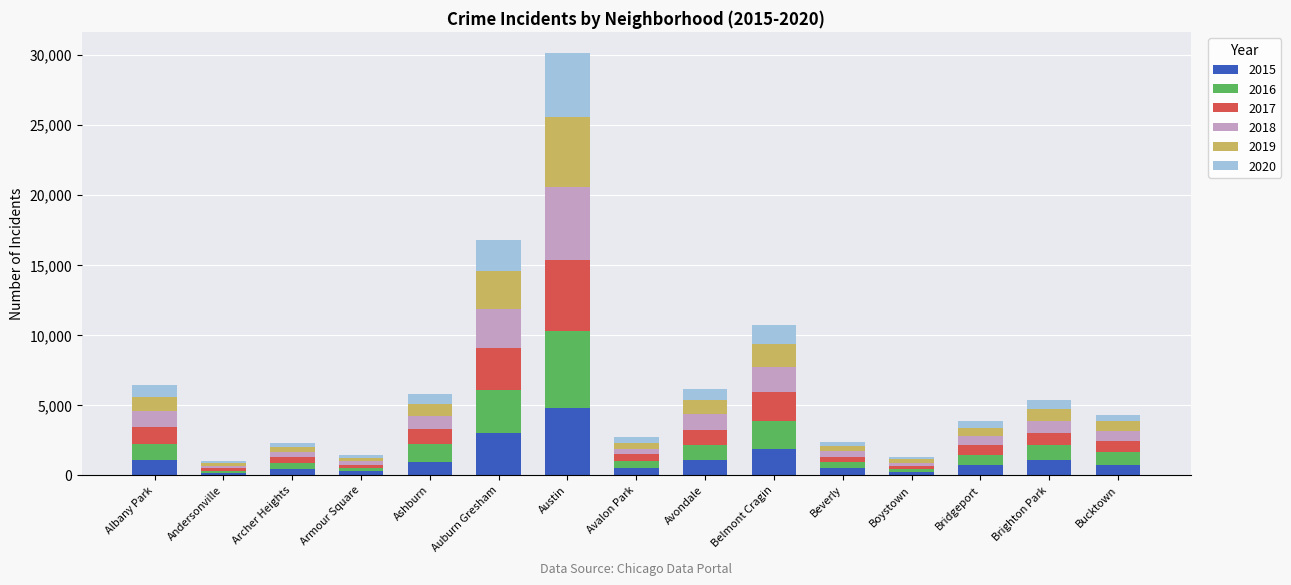

Which category has the highest value in the 2015 series?

Austin